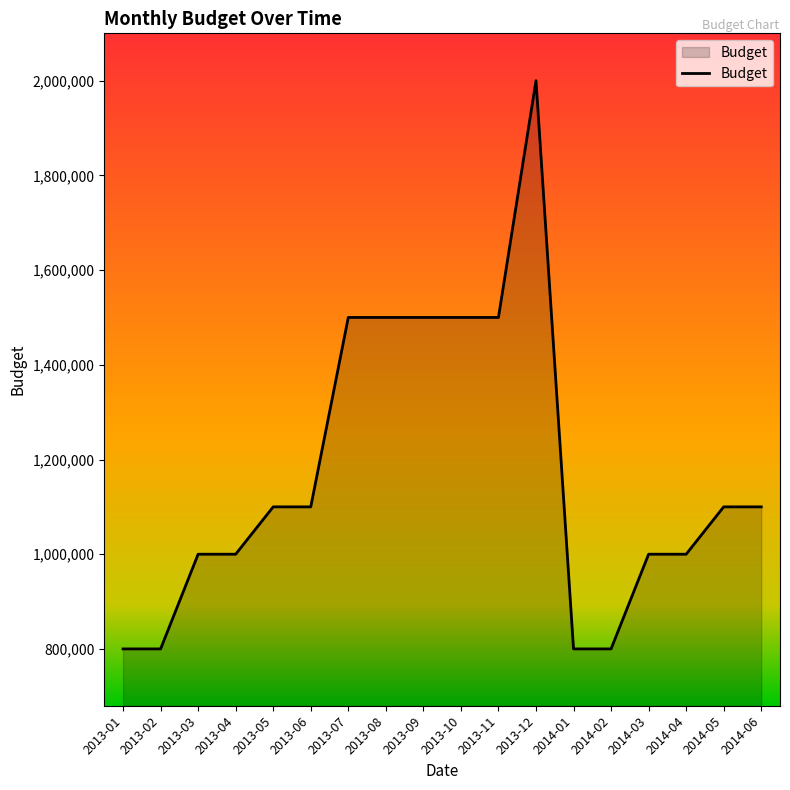

Is it true that the value at 2013-11 is 741121?

False